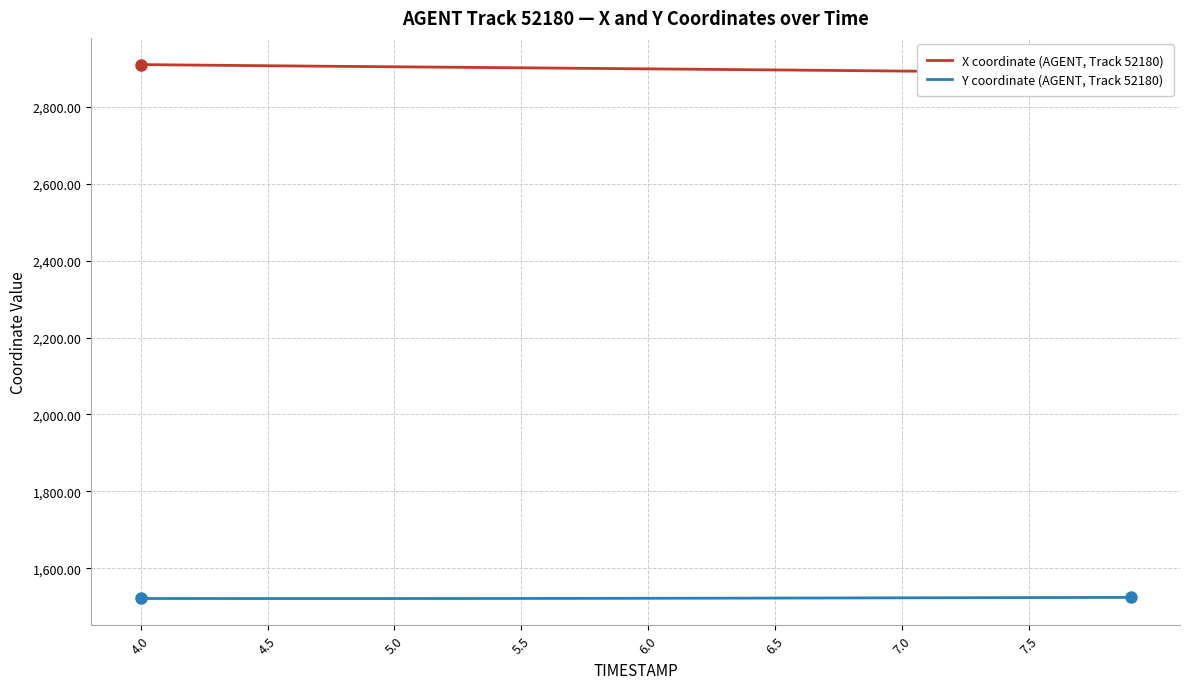

How many distinct data groups are displayed?

2